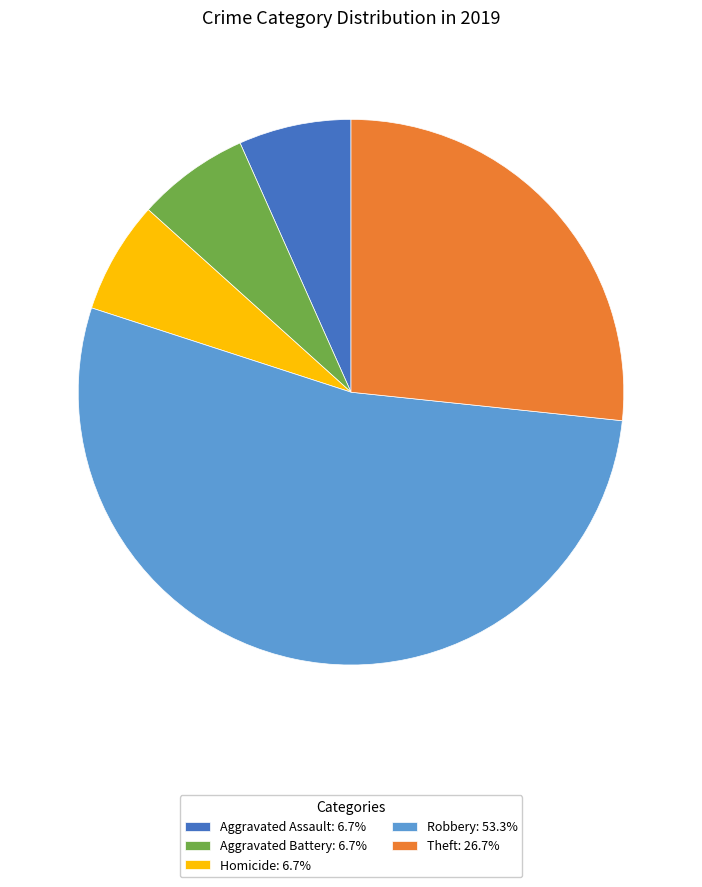

Is there a majority slice in this chart?

Yes